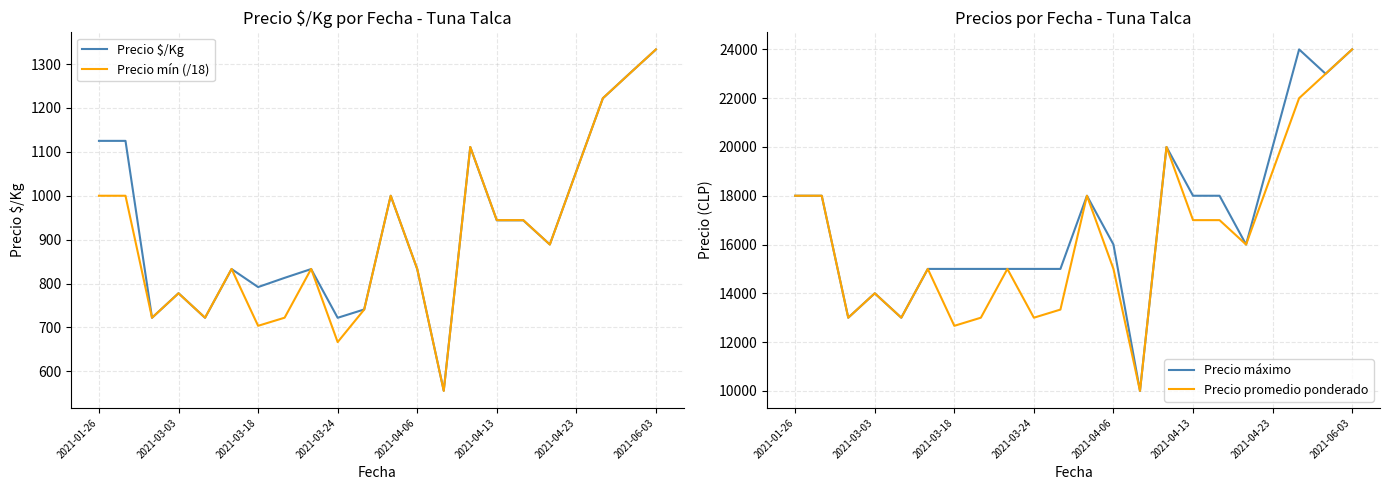

True or false: Precio máximo and Precio $/Kg cross at least once.

False